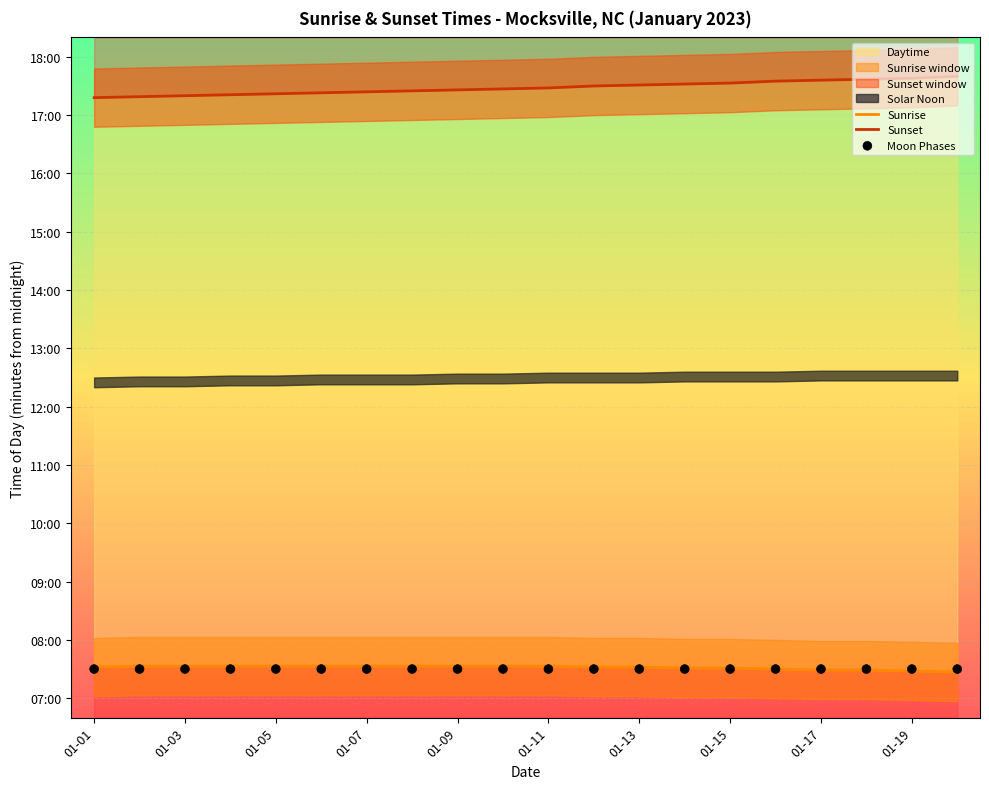

Which series has the widest spread of Y values?

Sunset